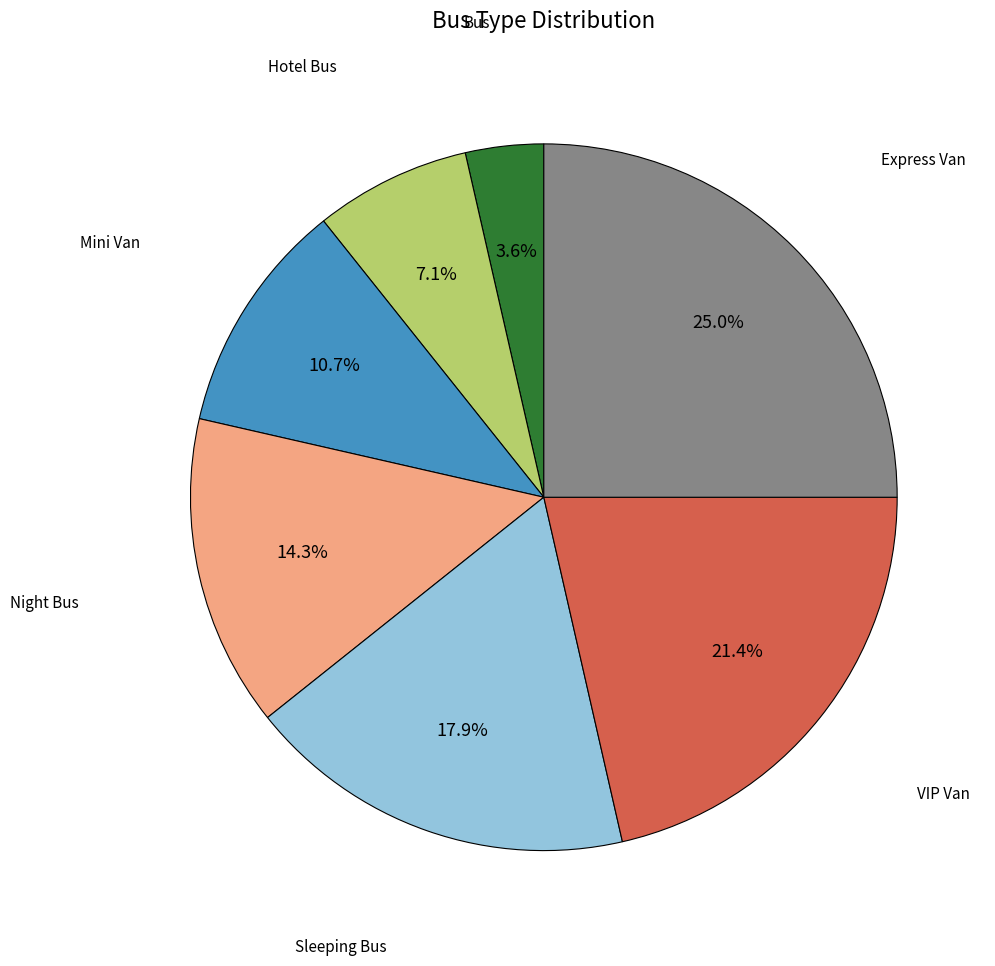

Is there a majority slice in this chart?

No